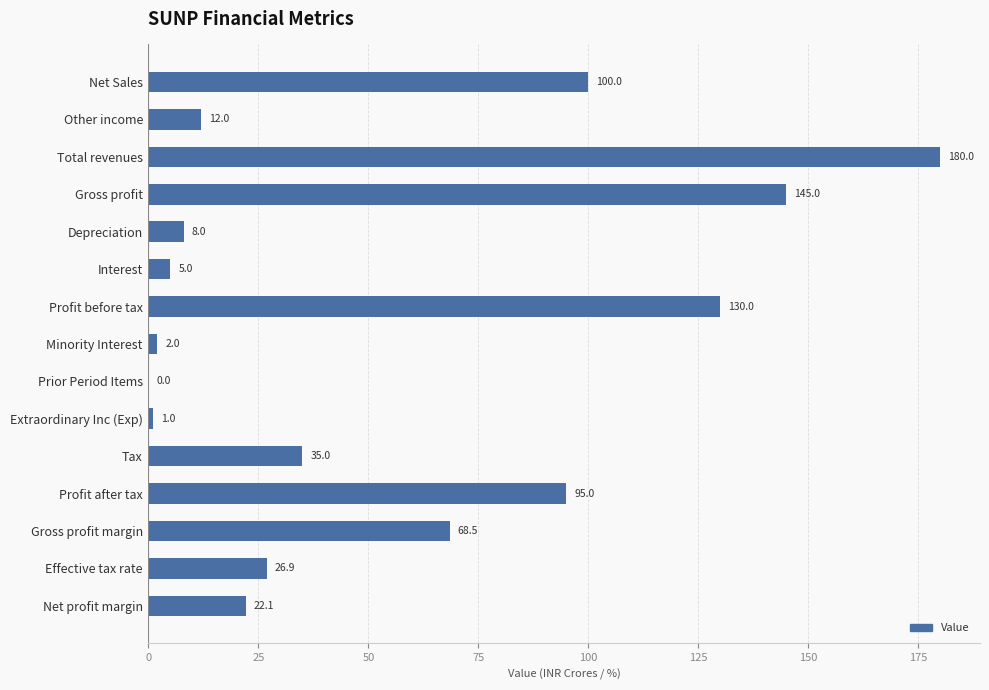

How many positive values are there?

14